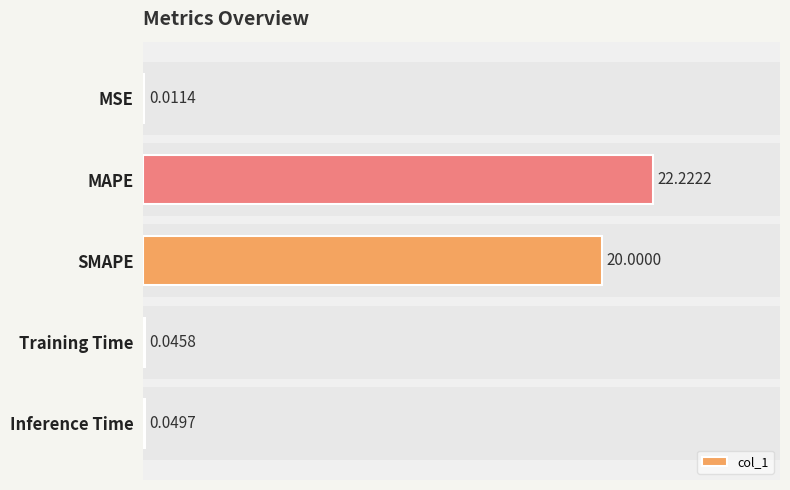

At which label is the value closest to 11?

SMAPE